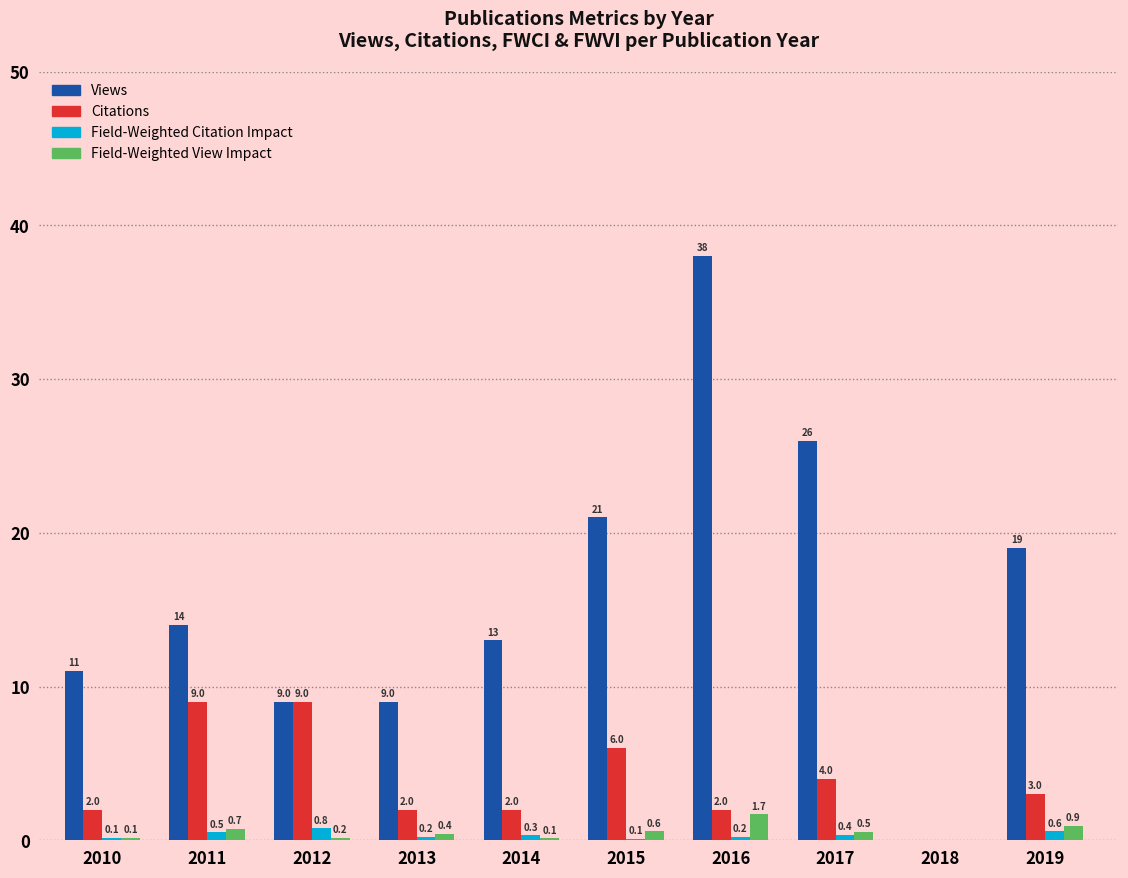

What is the spread (max minus min) of values at 2010?

10.9